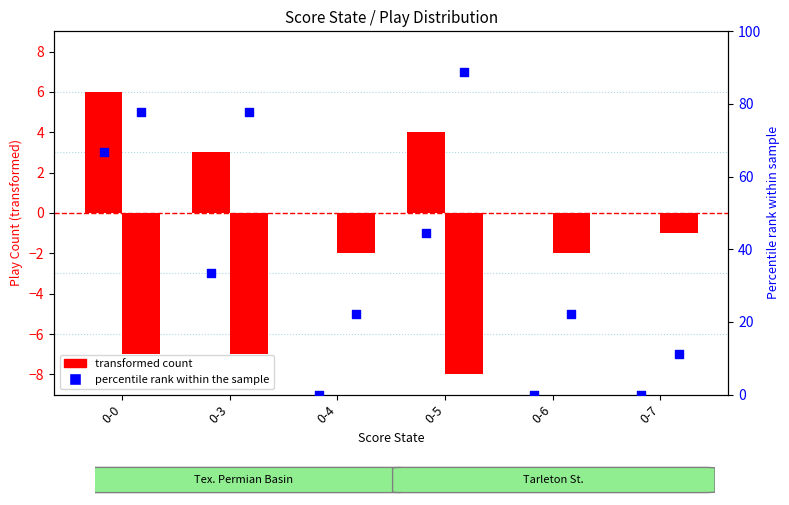

What is the total value across all series at 0-7?

10.1